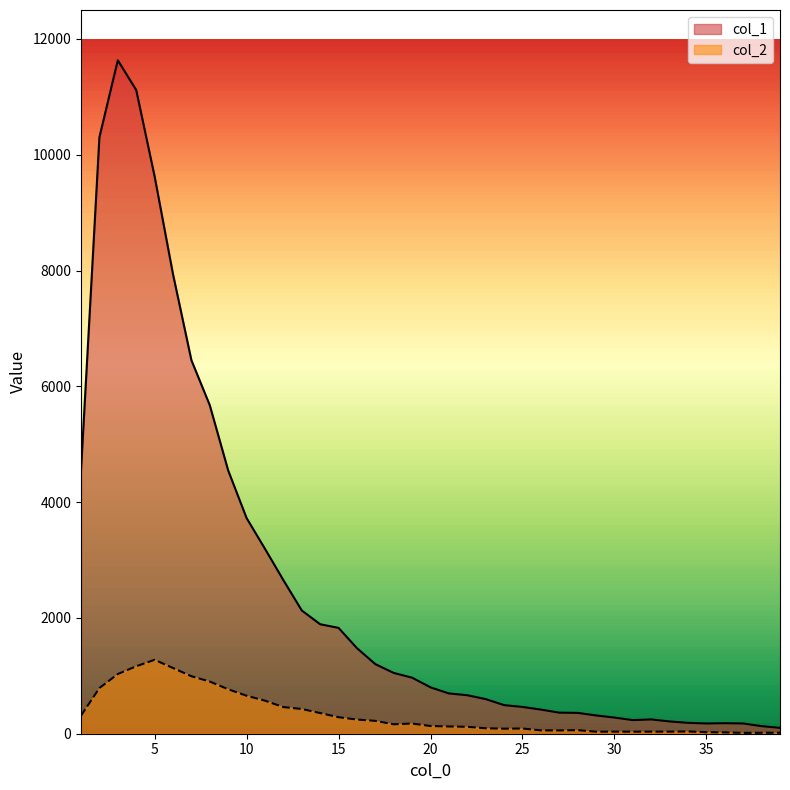

How many values in the col_2 series exceed 133?

19